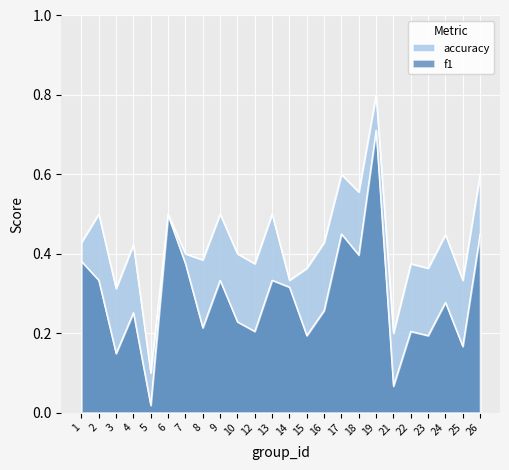

What is the difference between the second highest and minimum values in the accuracy series?

0.5